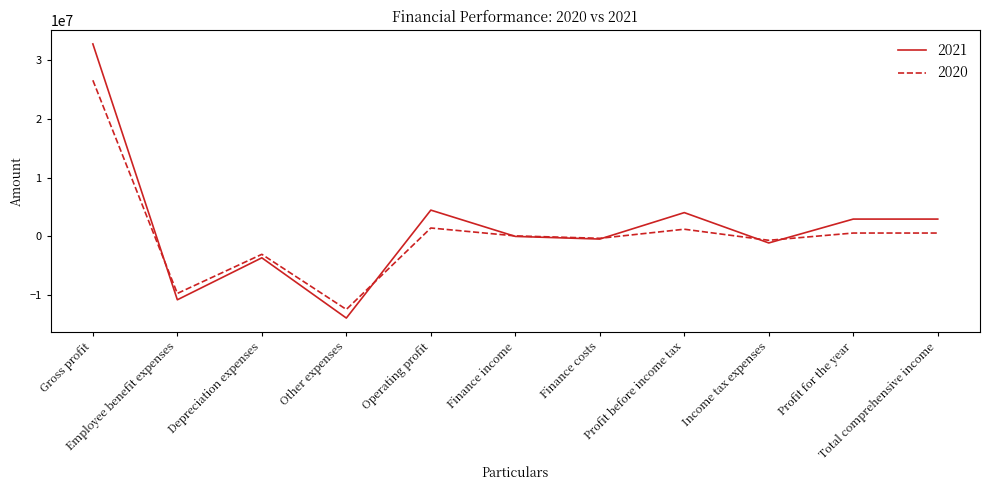

Which series has the widest spread of values?

2021